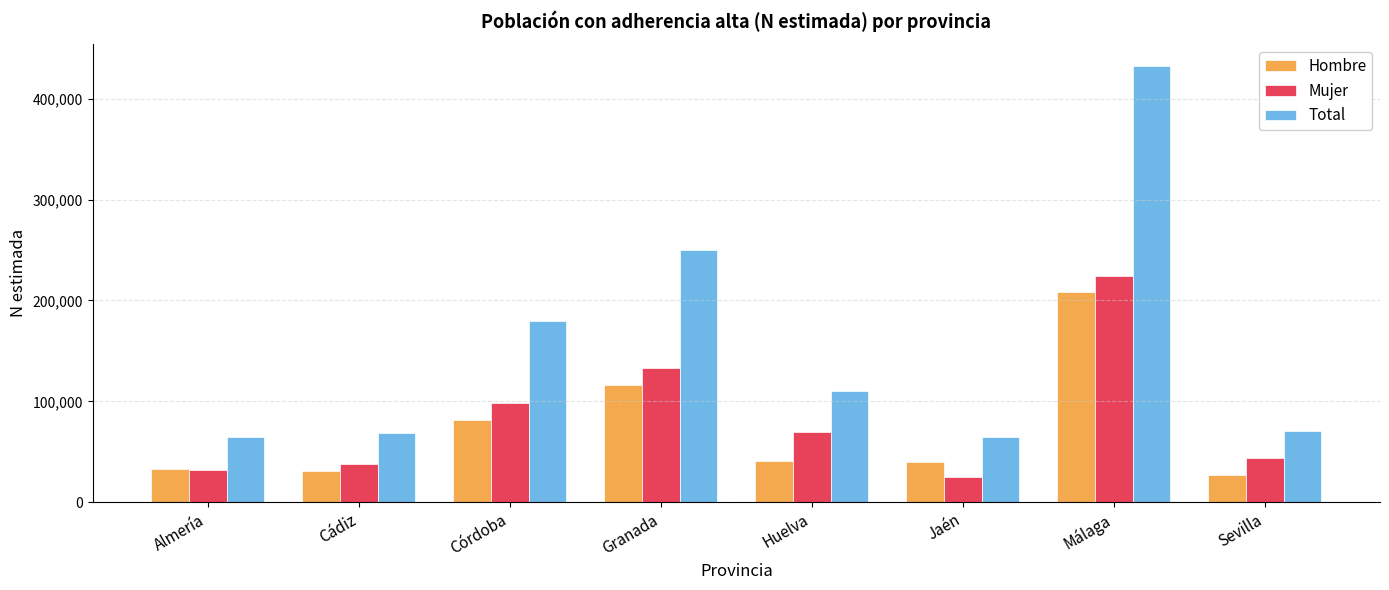

Which series has the largest total across all categories?

Total